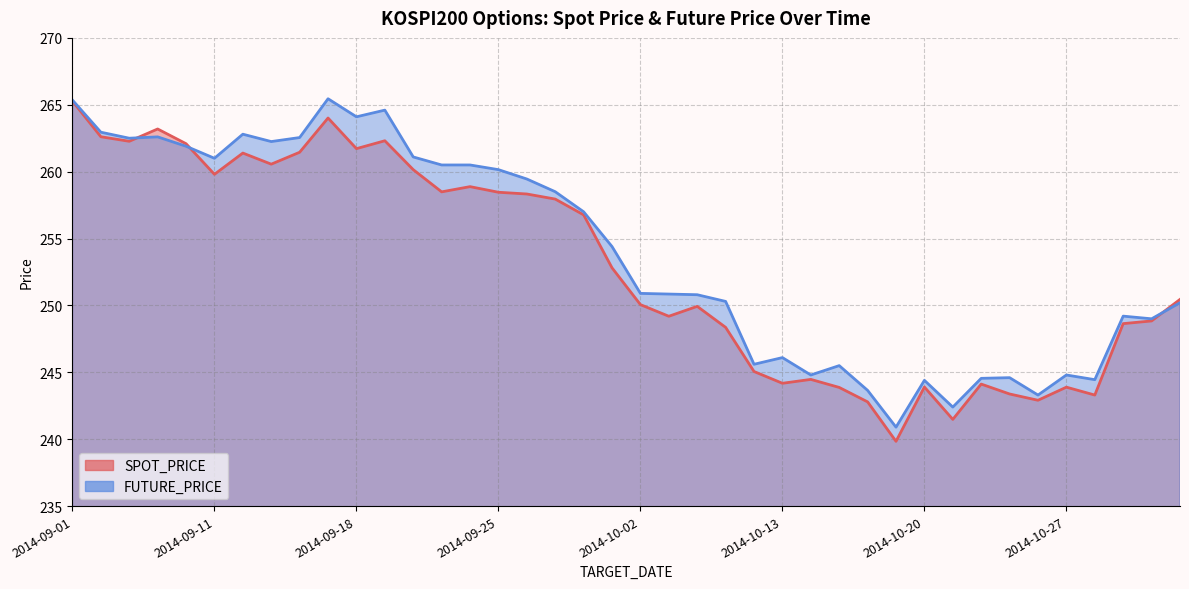

Rank the categories by FUTURE_PRICE value from lowest to highest.

2014-10-17, 2014-10-21, 2014-10-24, 2014-10-16, 2014-10-20, 2014-10-28, 2014-10-22, 2014-10-23, 2014-10-14, 2014-10-27, 2014-10-15, 2014-10-10, 2014-10-13, 2014-10-30, 2014-10-29, 2014-10-31, 2014-10-08, 2014-10-07, 2014-10-06, 2014-10-02, 2014-10-01, 2014-09-30, 2014-09-29, 2014-09-26, 2014-09-25, 2014-09-23, 2014-09-24, 2014-09-11, 2014-09-22, 2014-09-05, 2014-09-15, 2014-09-03, 2014-09-16, 2014-09-04, 2014-09-12, 2014-09-02, 2014-09-18, 2014-09-19, 2014-09-01, 2014-09-17